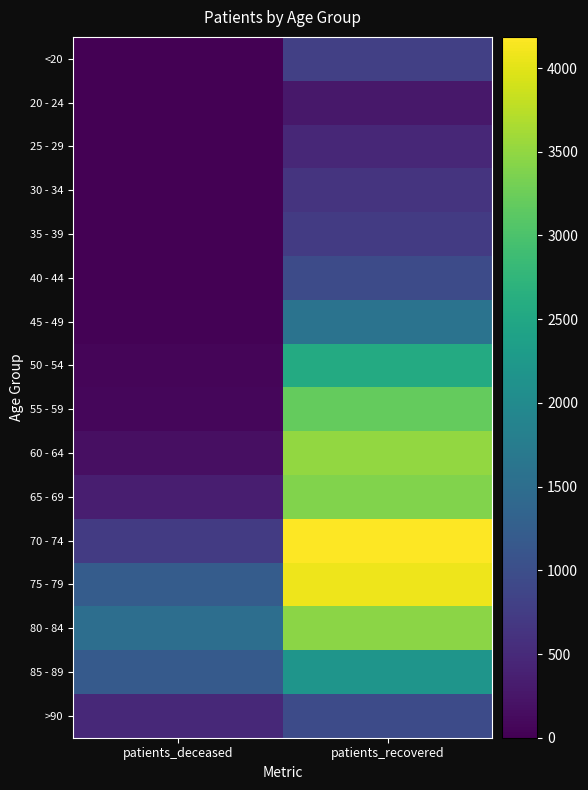

How many categories are shown in the chart?

2